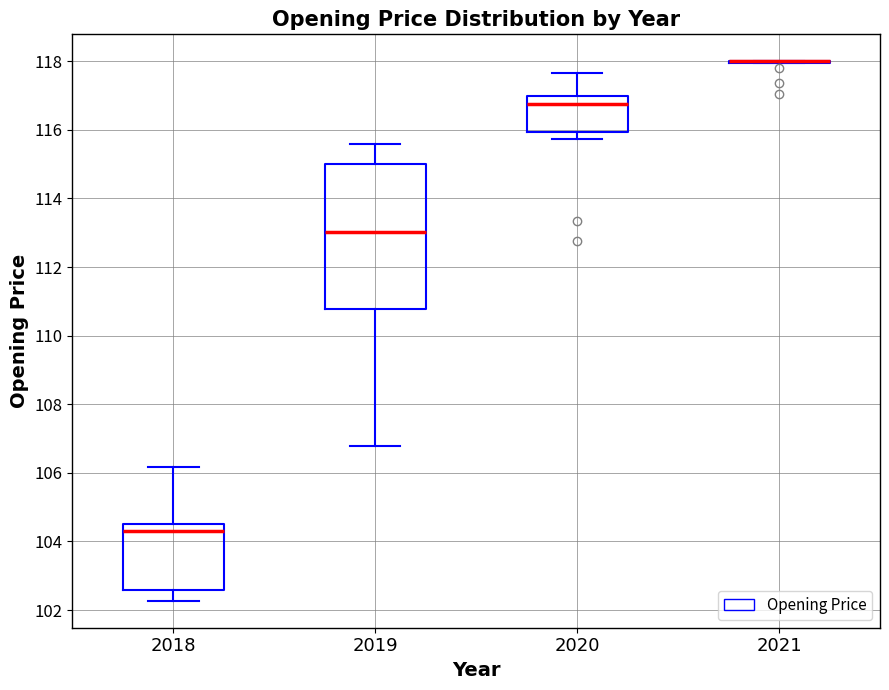

Reading left to right, read every box against the y-axis: the position of its median line, the range the box covers, and the ends of its whiskers. The values are not printed on the chart, so give them approximately, as read against the axis.

2018: median 104.2, box 102.6 to 104.6, whiskers 102.2 to 106.2
2019: median 113.0, box 110.8 to 115.0, whiskers 106.8 to 115.6
2020: median 116.8, box 116.0 to 117.0, whiskers 115.8 to 117.6
2021: box collapsed to a line at 118.0, whiskers 118.0 to 118.0